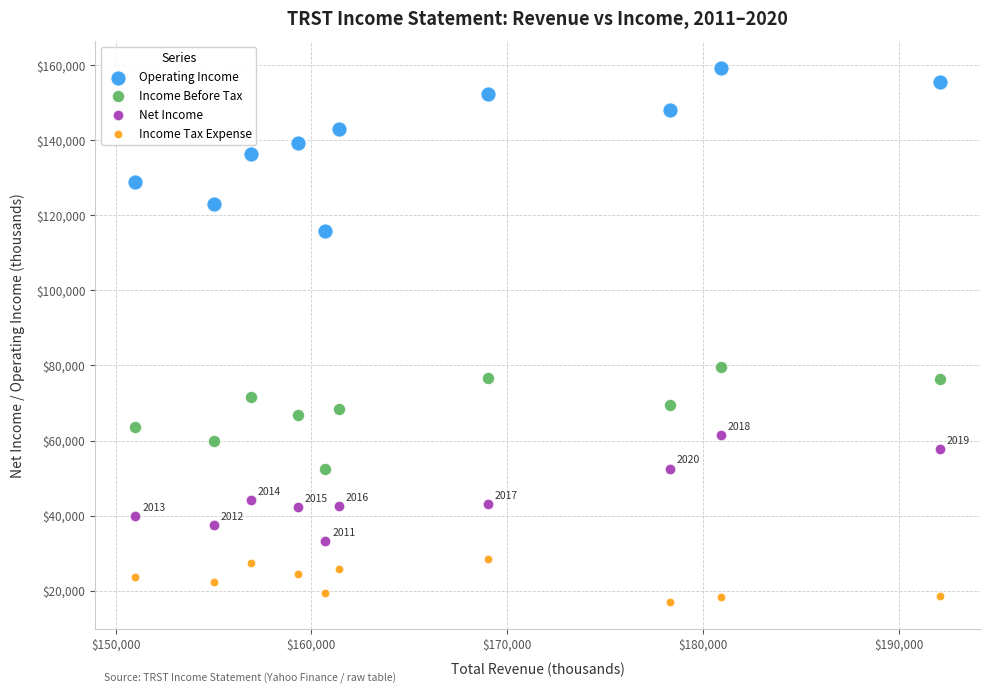

Which series has the widest spread of Y values?

Operating Income